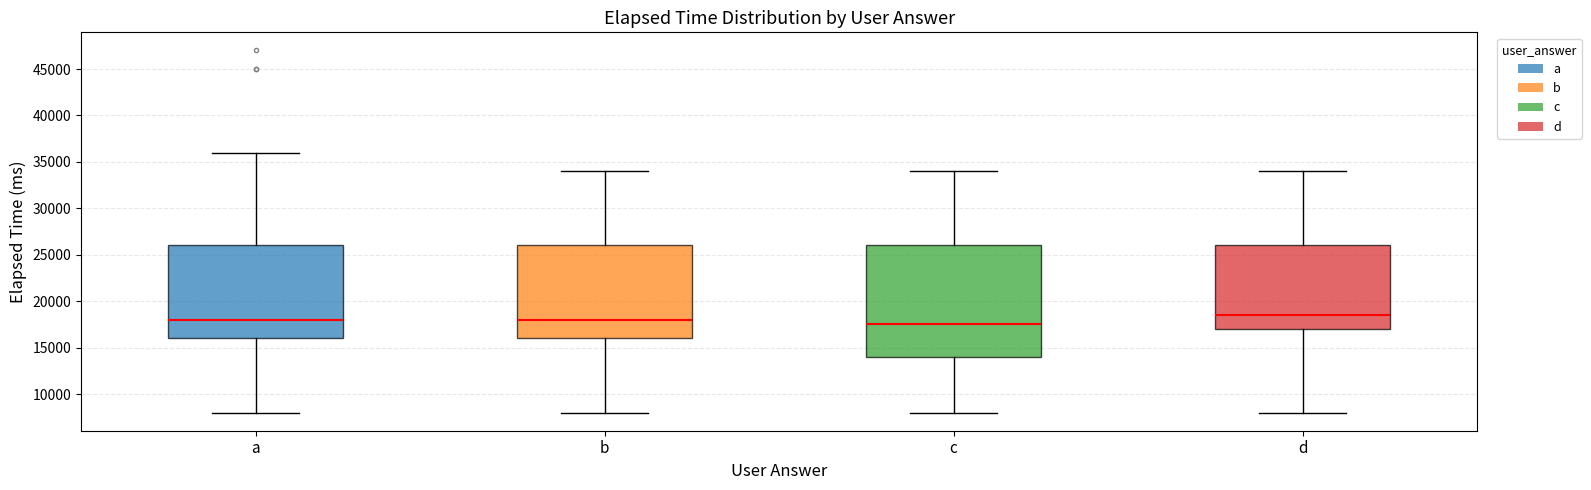

Reading left to right, transcribe this box plot: for each box, give where its median line is, the range the box spans, and where its two whiskers end, as read against the y-axis. The values are not printed on the chart, so give them approximately, as read against the axis.

a: median 18000, box 16000 to 26000, whiskers 8000 to 36000
b: median 18000, box 16000 to 26000, whiskers 8000 to 34000
c: median 17500, box 14000 to 26000, whiskers 8000 to 34000
d: median 18500, box 17000 to 26000, whiskers 8000 to 34000